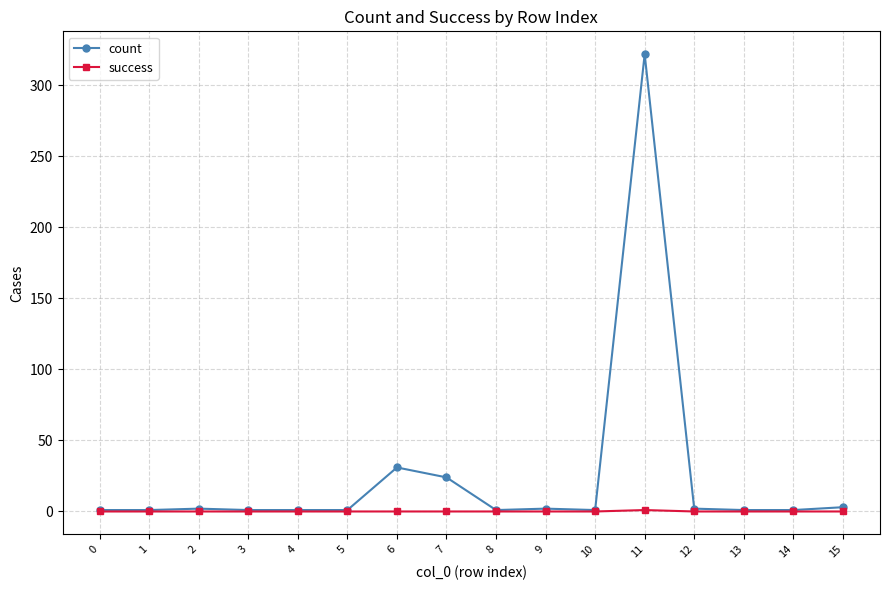

At how many categories does at least one series exceed 185?

1